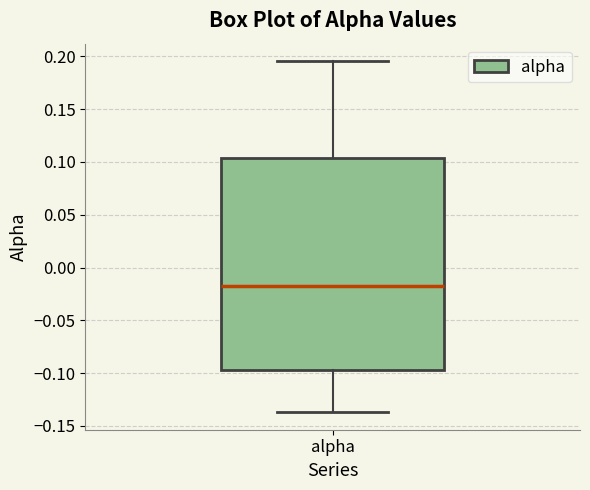

Where does the median line of the box for alpha sit on the y-axis? The values are not printed on the chart, so give them approximately, as read against the axis.

-0.015